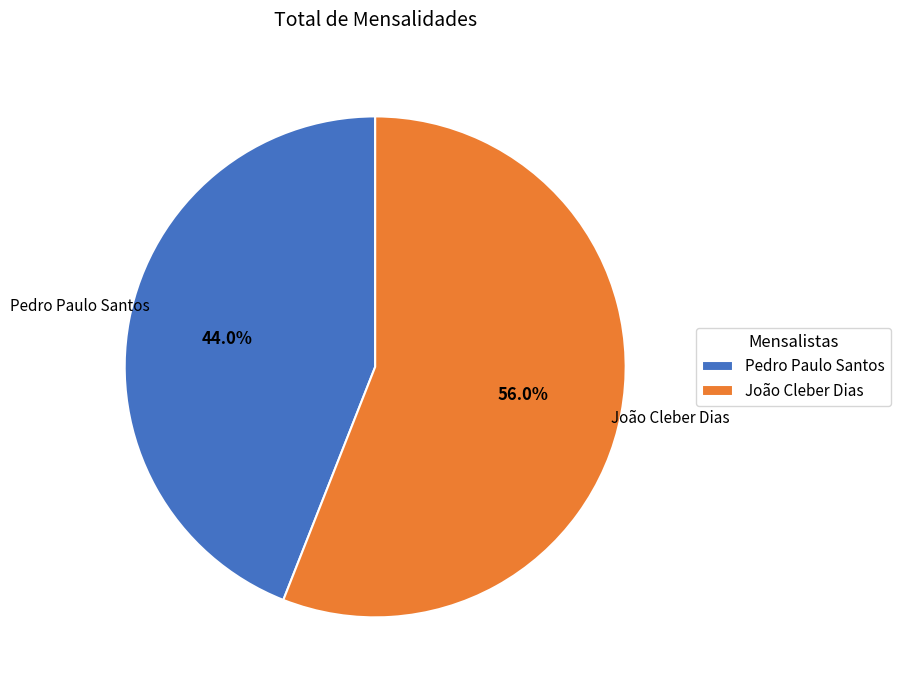

Which slice is the smallest?

Pedro Paulo Santos